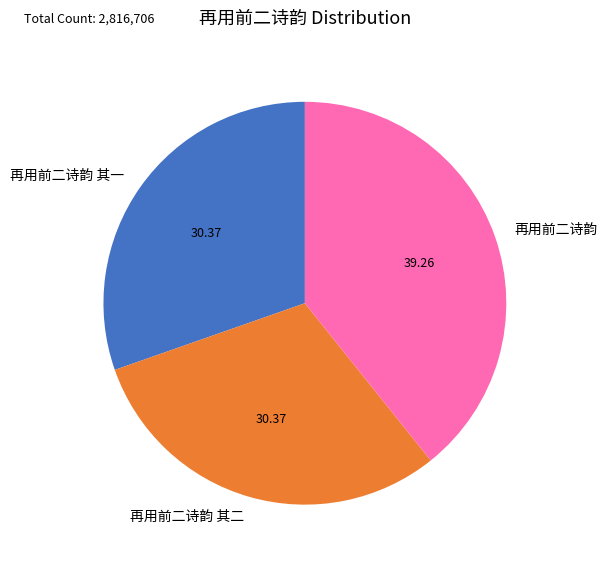

What is the ratio of the value at 再用前二诗韵 其一 to the value at 再用前二诗韵 其二?

1.0